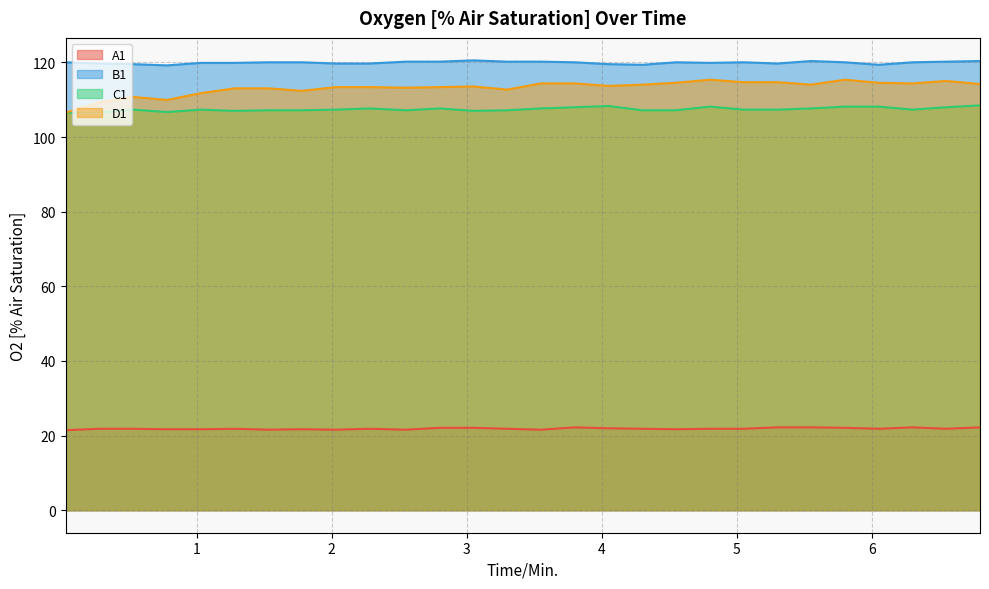

At 2.03, list the series in order from largest to smallest.

B1, D1, C1, A1